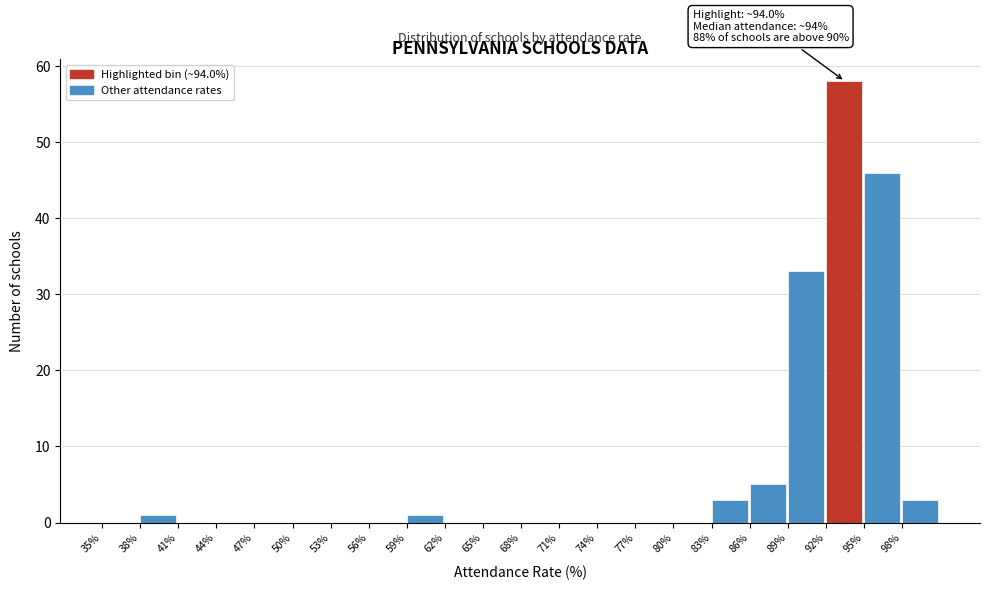

Over which range of the x-axis is the bar tallest?

92 to 95